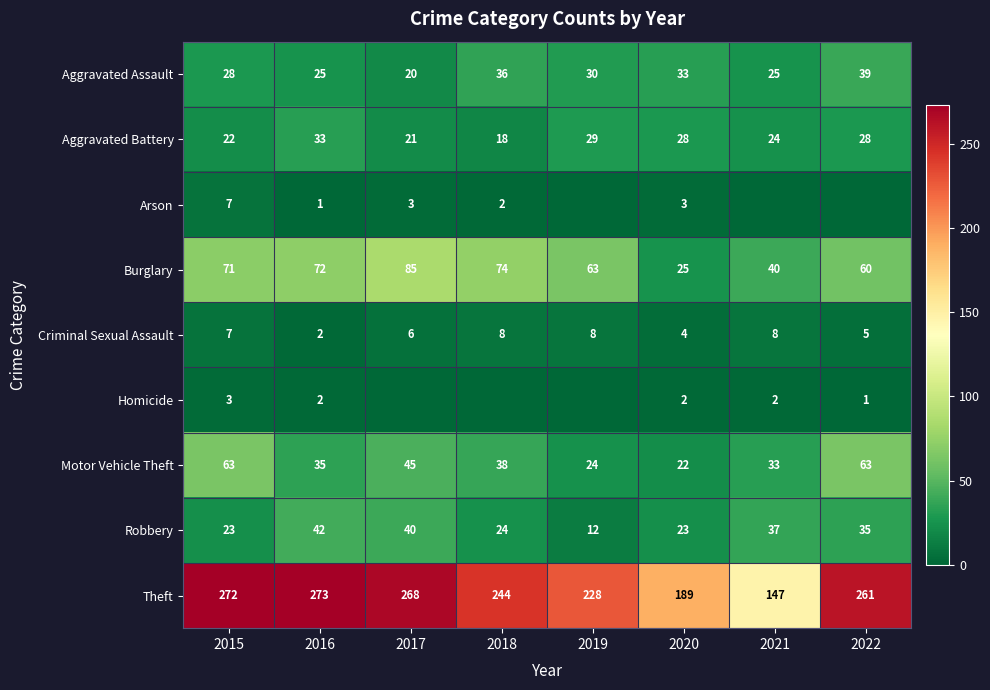

What is the difference between the highest and lowest values at 2018?

244